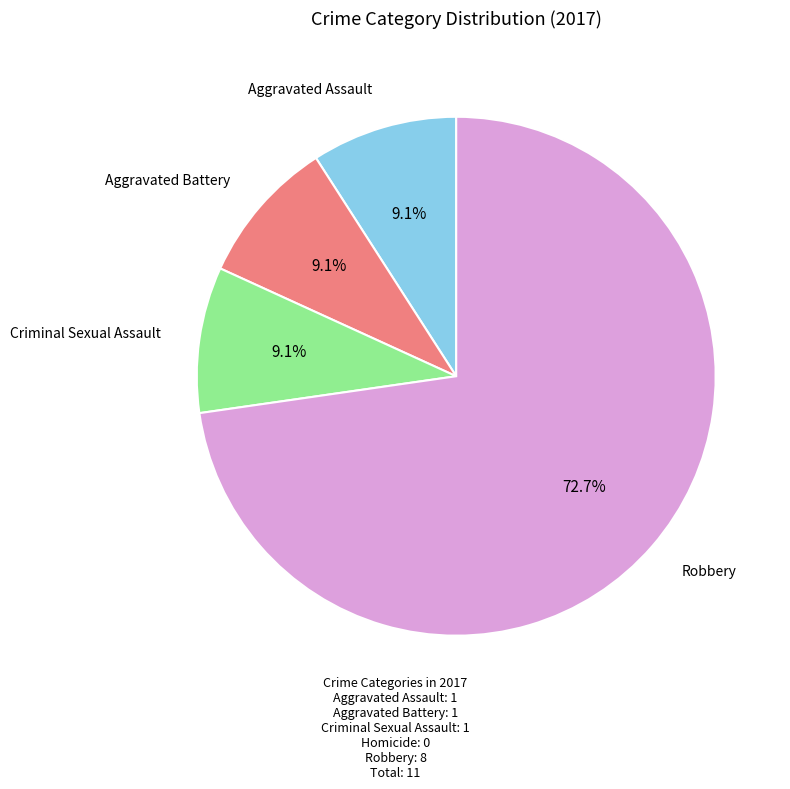

What is the ratio of the value at Aggravated Assault to the value at Aggravated Battery?

1.0